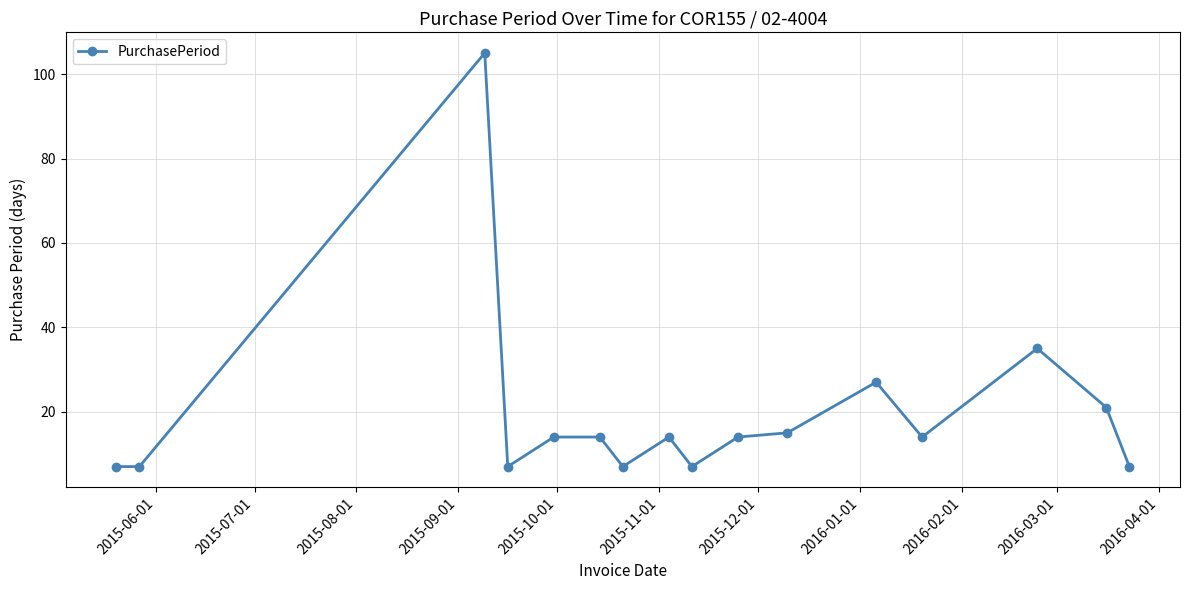

True or false: there are more than 2 points higher than both neighbors.

True